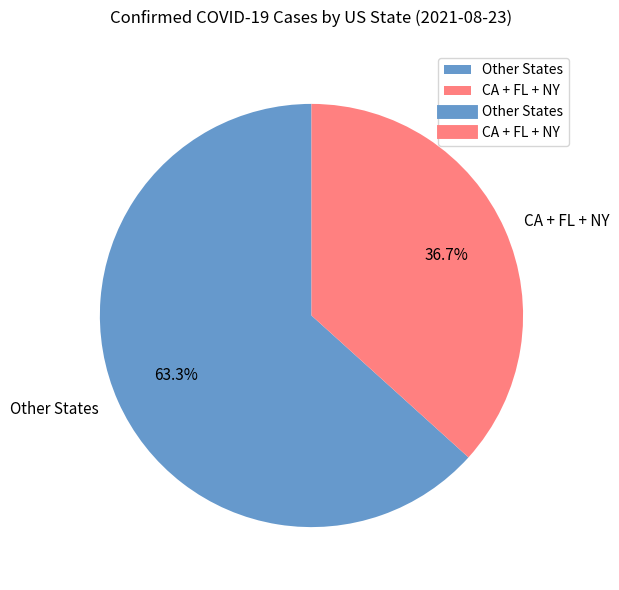

Which slice is the largest?

Other States